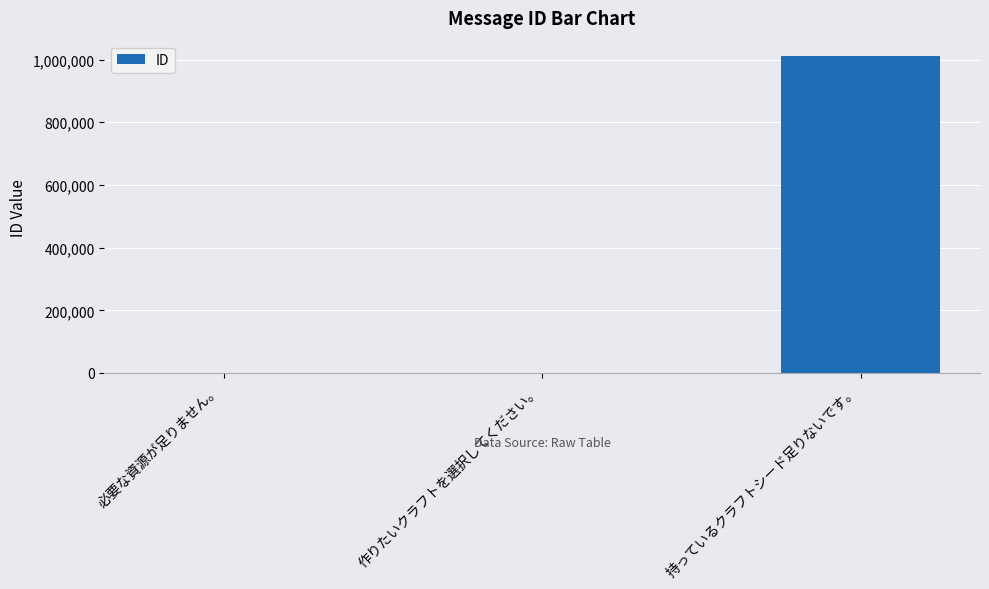

What is the sum of all values?

1010005